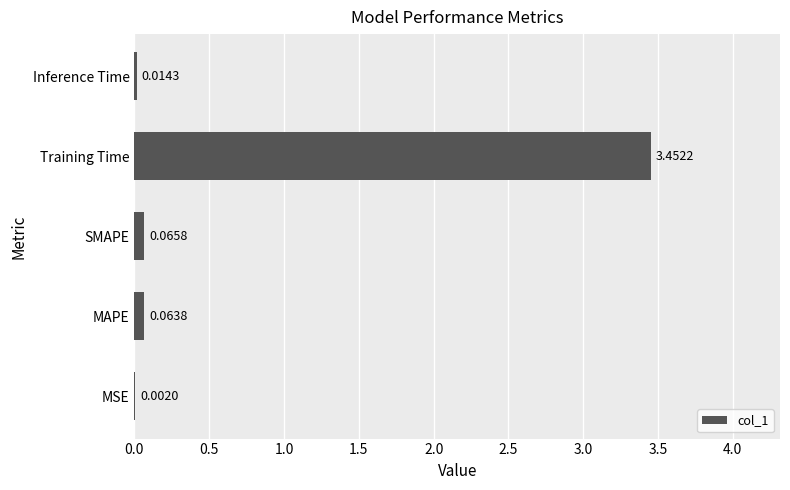

What is the sum of all values?

3.6